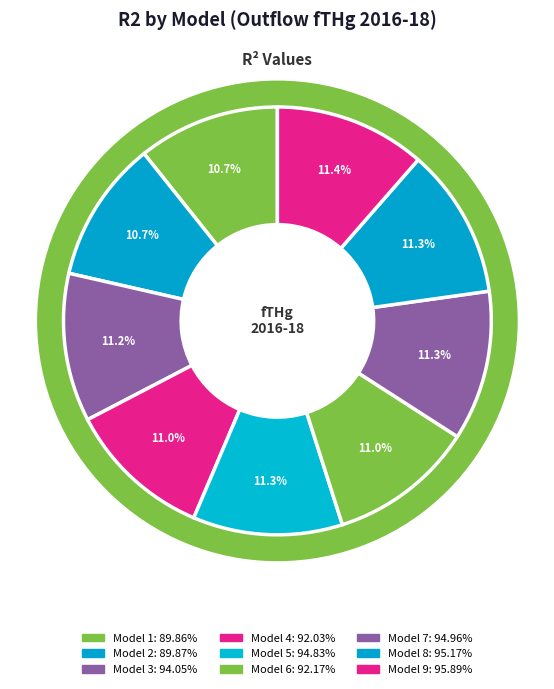

Is it true that Model 8 is 1% of the pie?

False